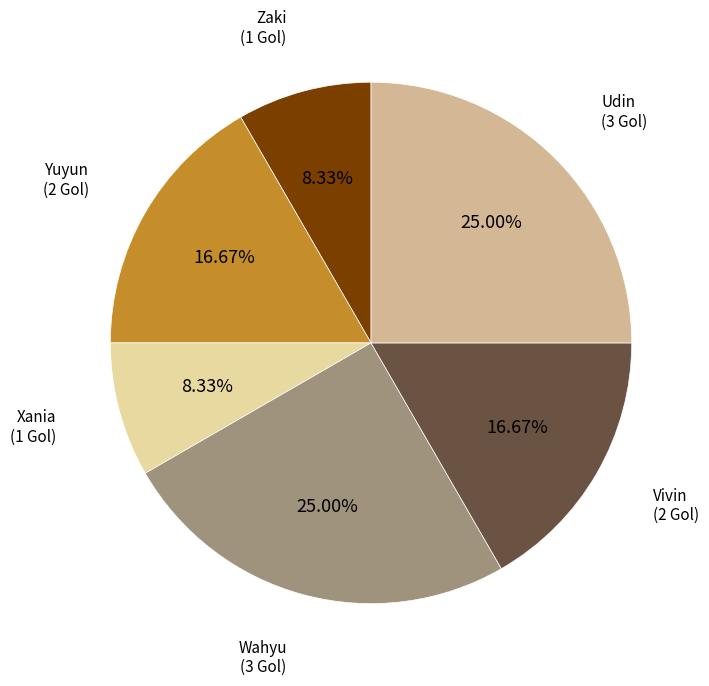

How many slices are in this pie chart?

6